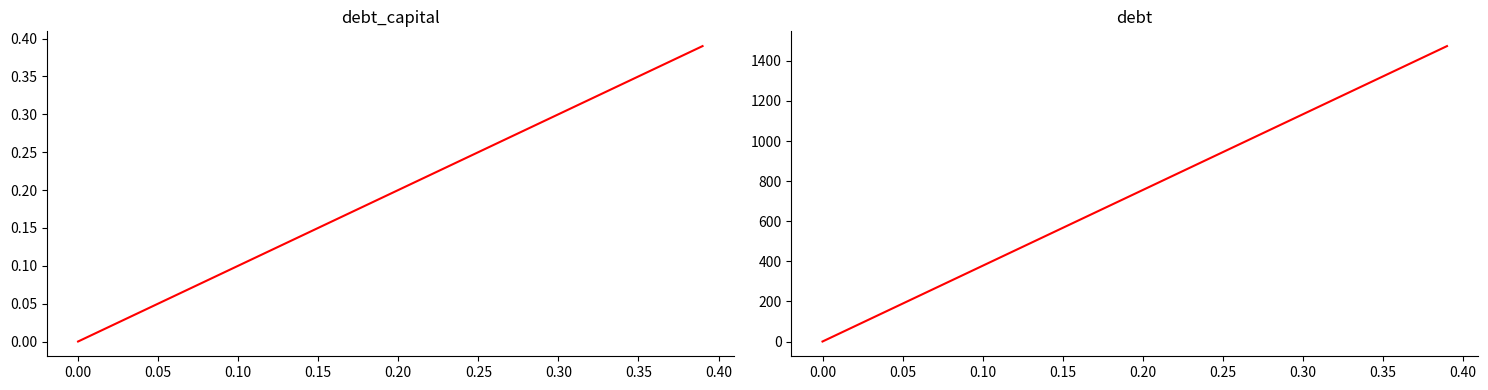

Which series has the largest total across all categories?

debt